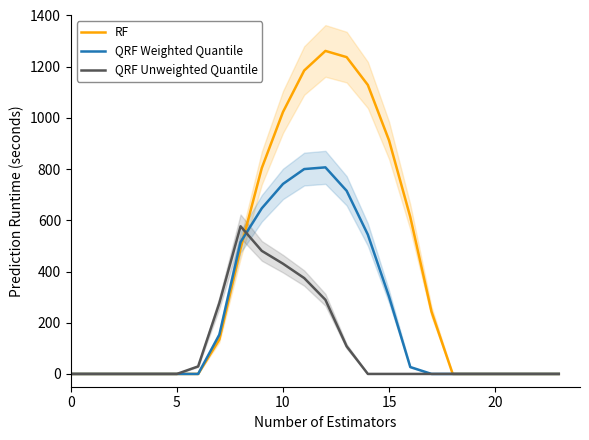

The value of RF at 10 is 1739.9. True or false?

False